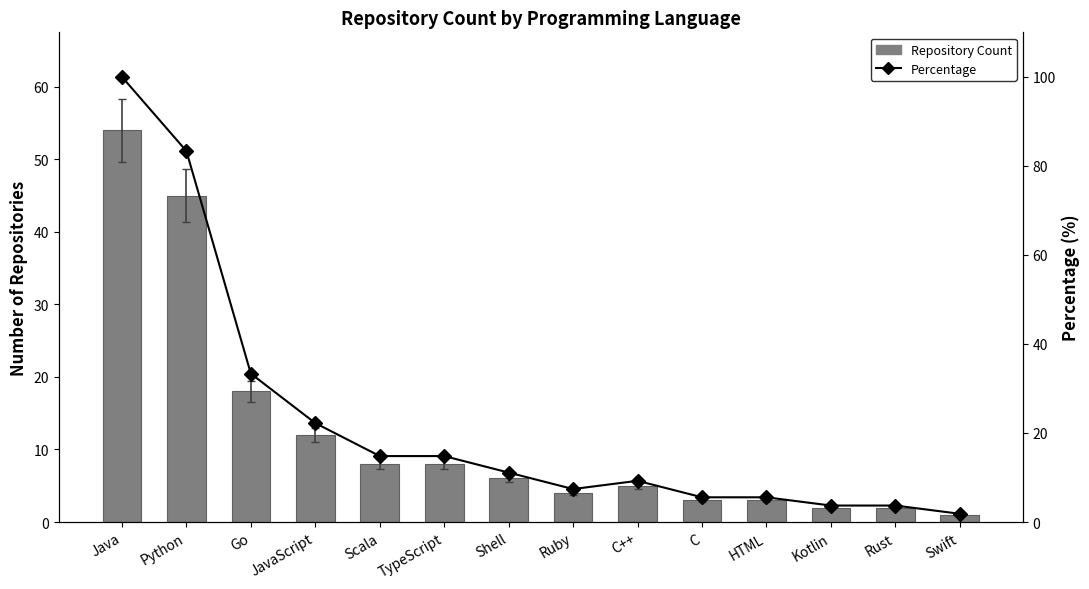

How many groups of bars are there?

14